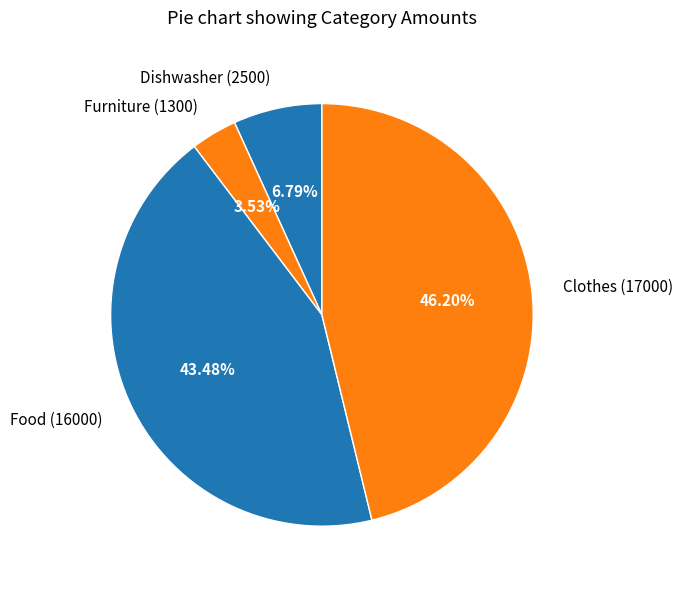

What percentage is NOT represented by Clothes?

53.8%